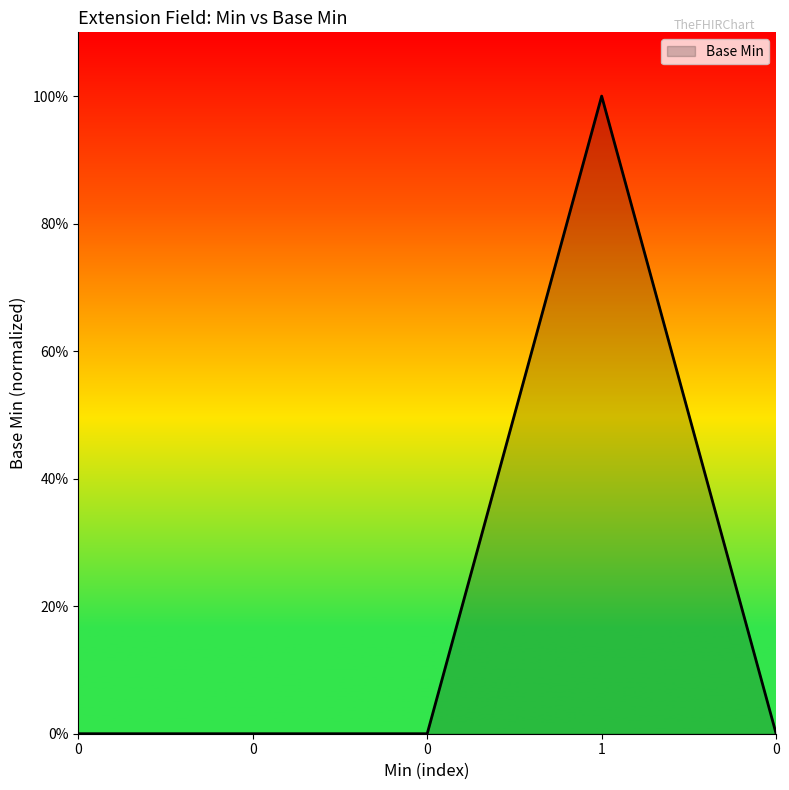

What is the difference between the maximum and minimum values?

1